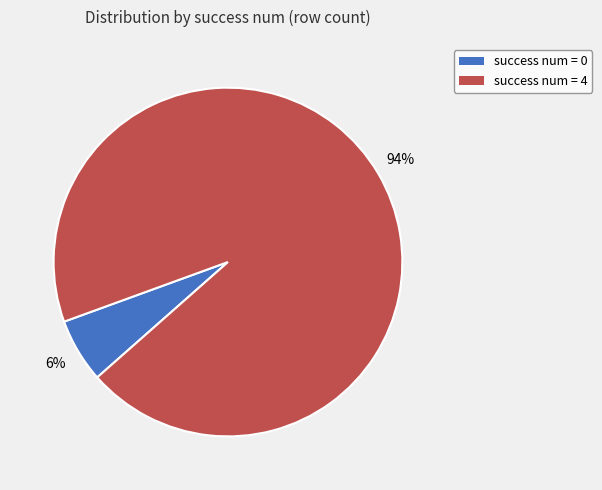

How many slices are in this pie chart?

2